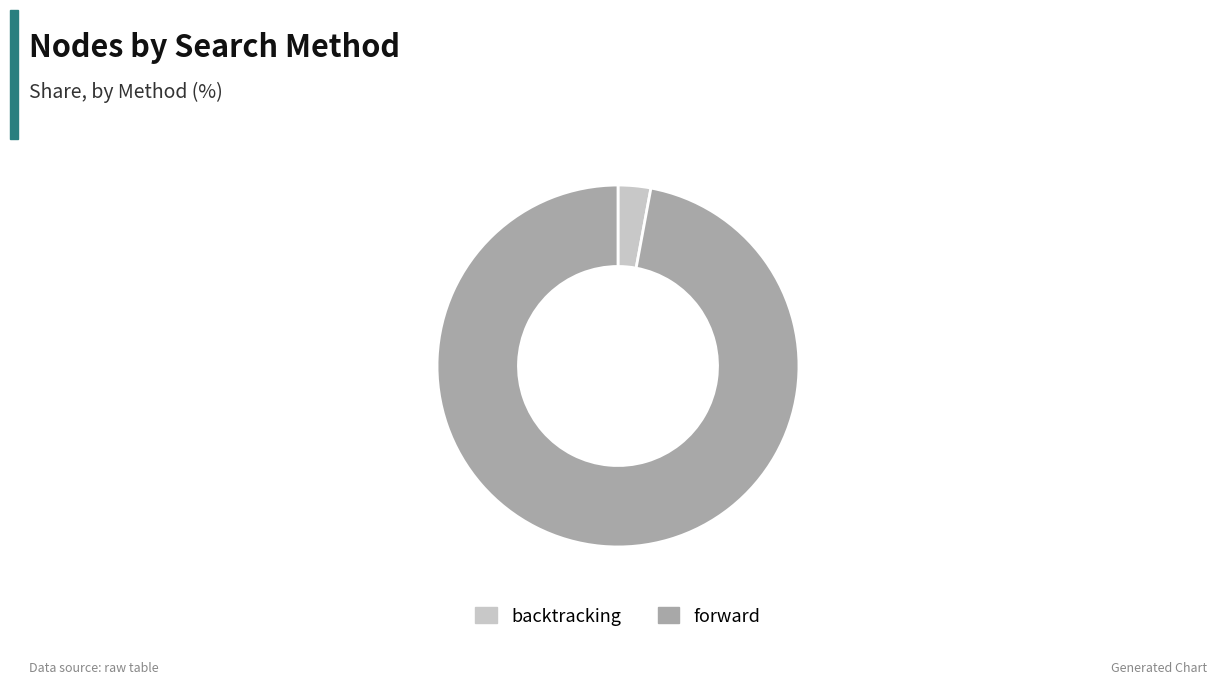

What is the smallest slice in the pie chart?

backtracking